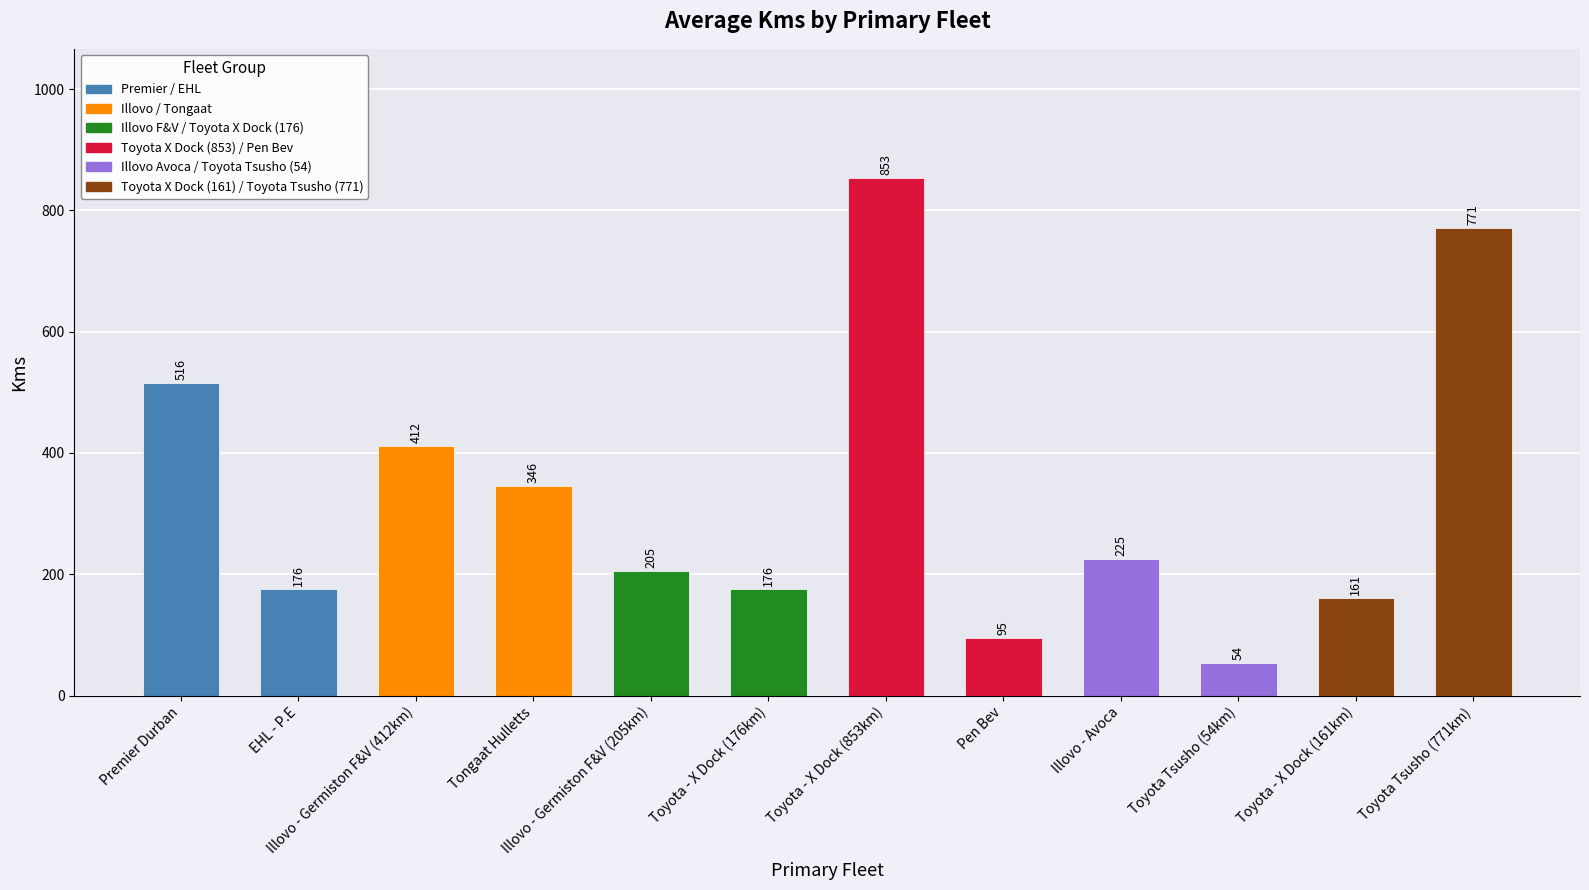

What is the label of the 7th bar from the right?

Toyota - X Dock (176km)